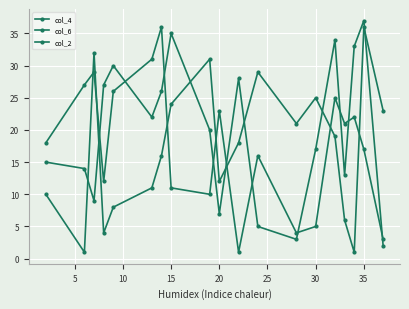

What is the label of the 3rd point from the left?

10